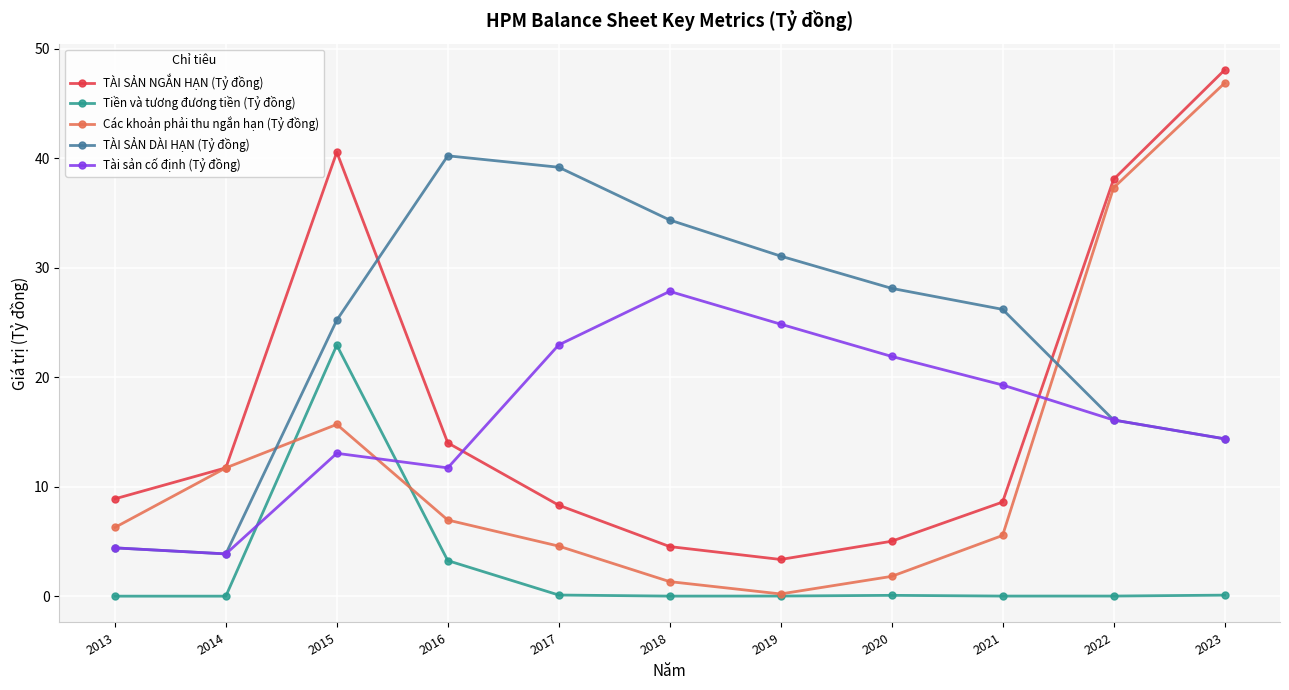

Does the chart have visible grid lines?

Yes